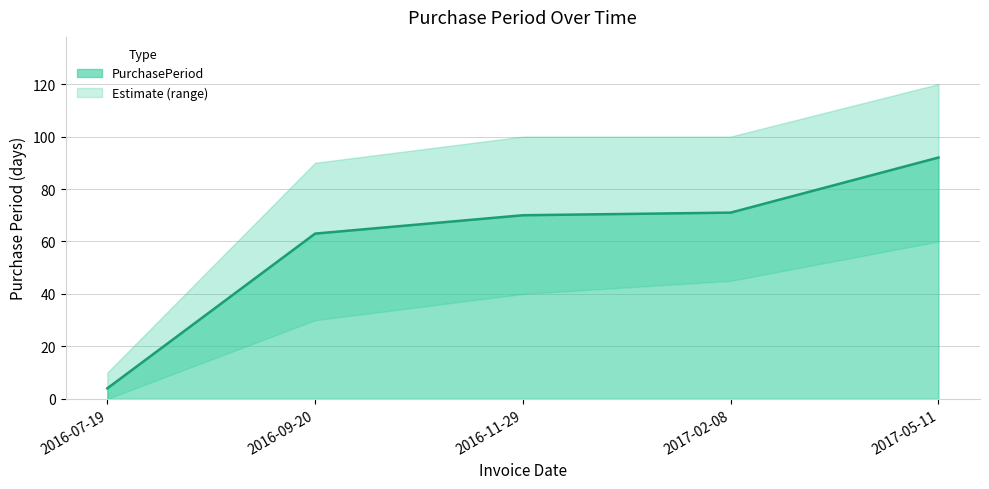

What is the difference between the second highest and second lowest values?

8